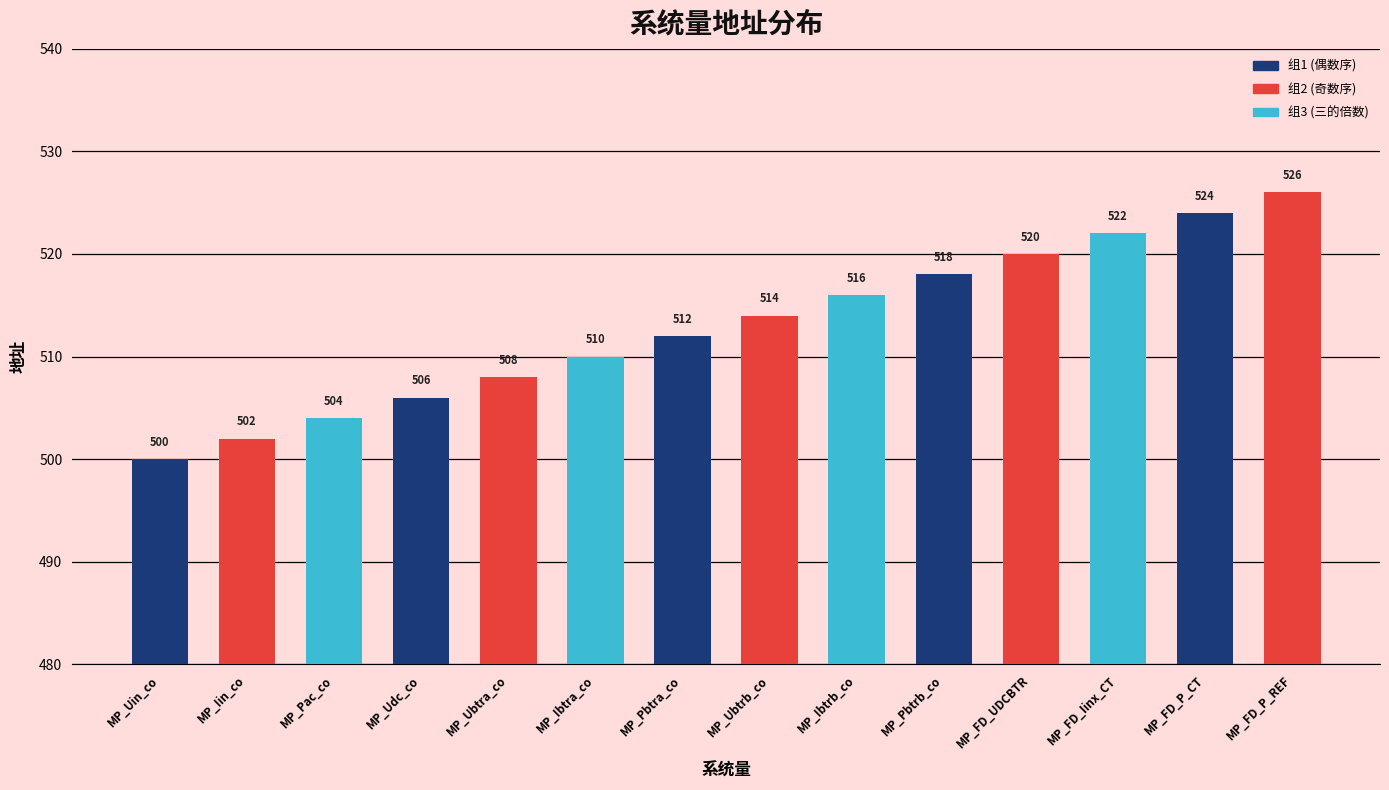

Is it true that the value at MP_FD_Iinx_CT is 190?

False